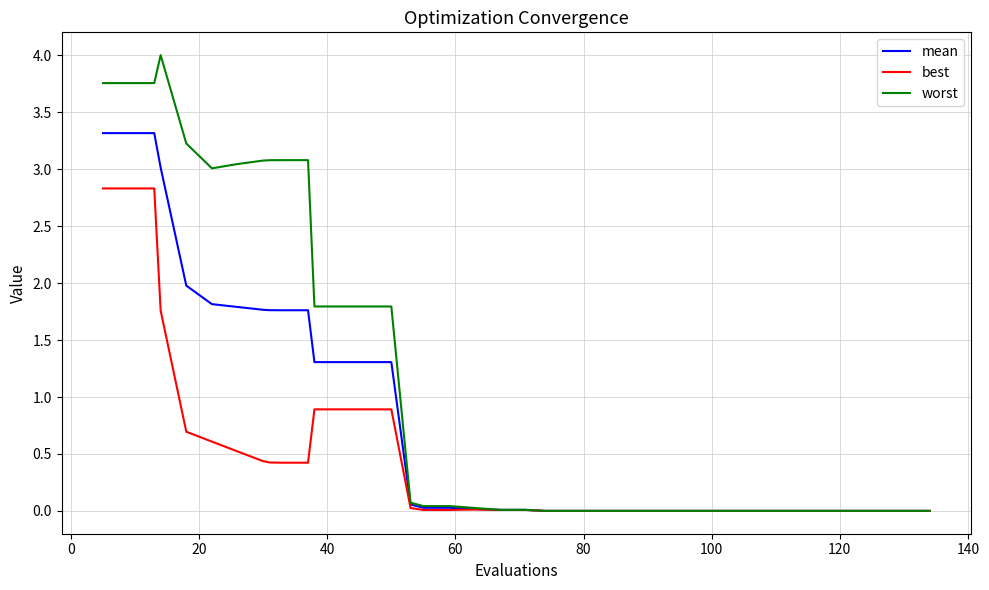

Which series has the largest range (max minus min)?

worst